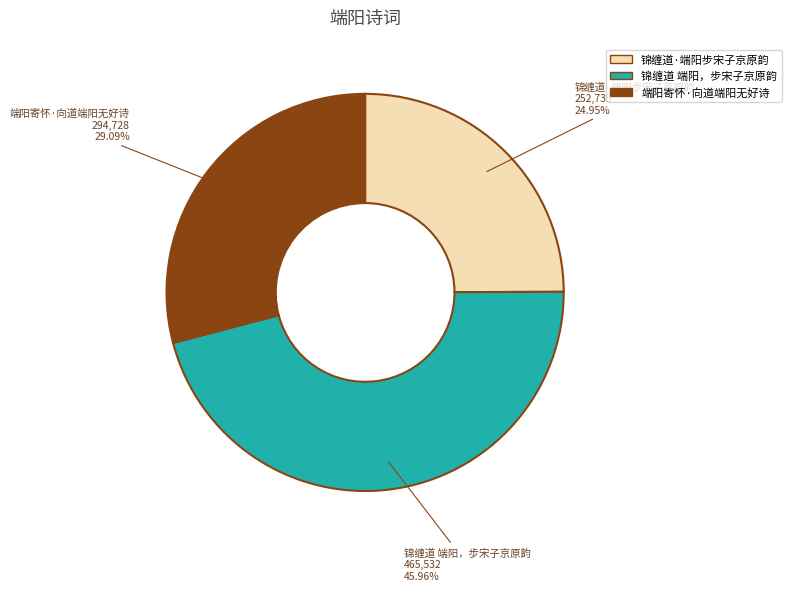

To the nearest percent, what percentage of the pie is 端阳寄怀·向道端阳无好诗?

29%